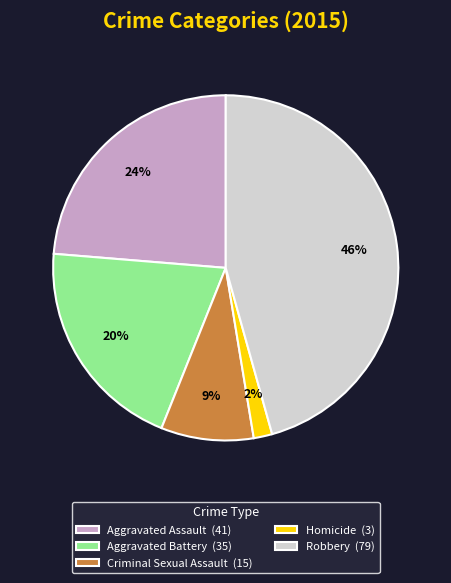

What is the smallest slice in the pie chart?

Homicide